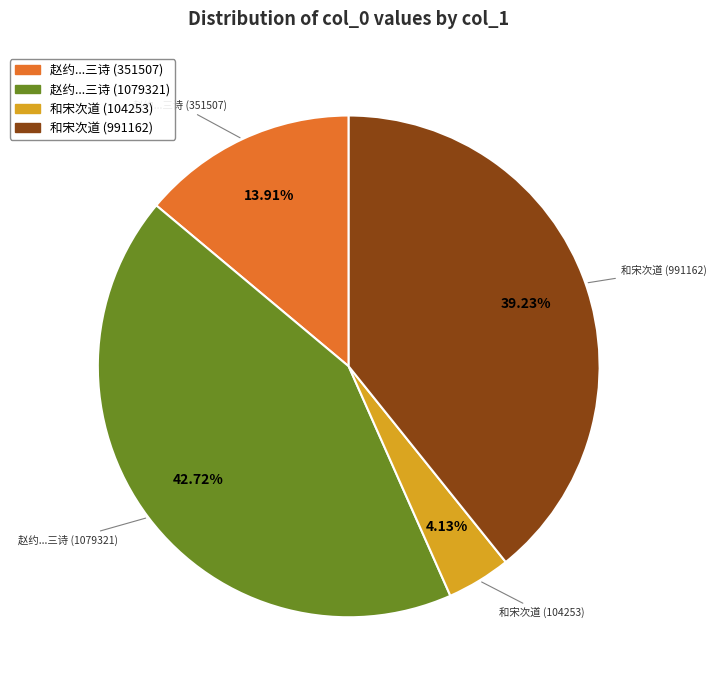

Approximately how many times larger is the value at 和宋次道 (991162) compared to 赵约...三诗 (351507)?

2.8